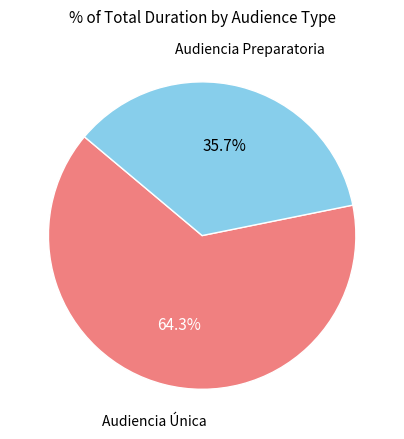

How many slices are in this pie chart?

2